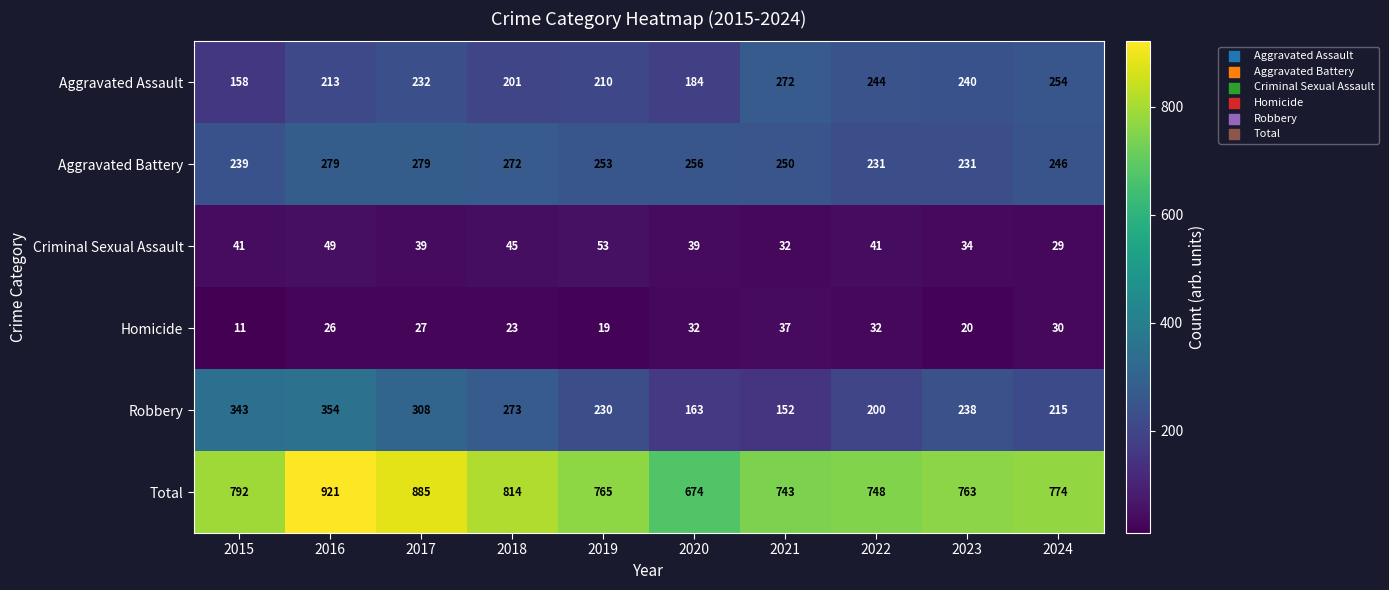

How many data points does each series have?

10